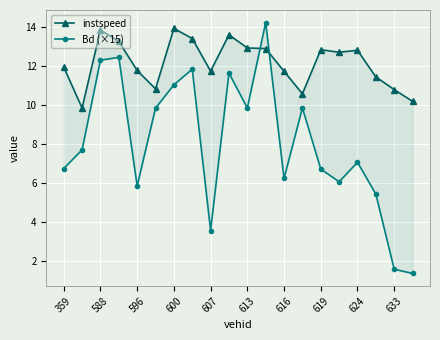

Which series ends up on top after the final intersection of Bd (×15) and instspeed?

instspeed